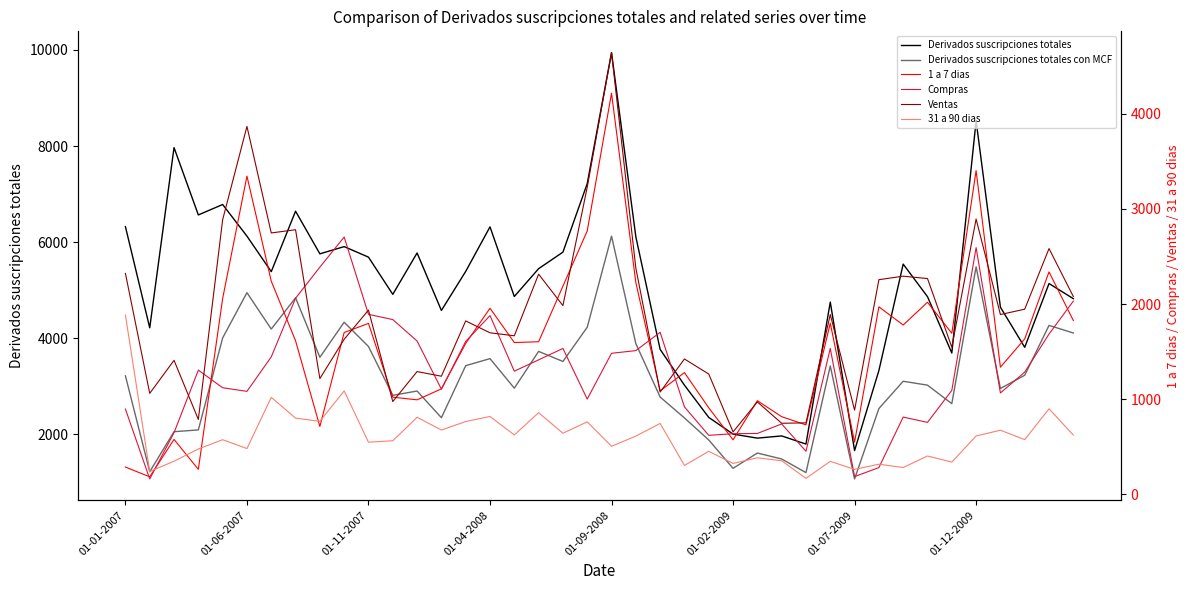

True or false: Derivados suscripciones totales con MCF and Compras intersect in this chart.

False